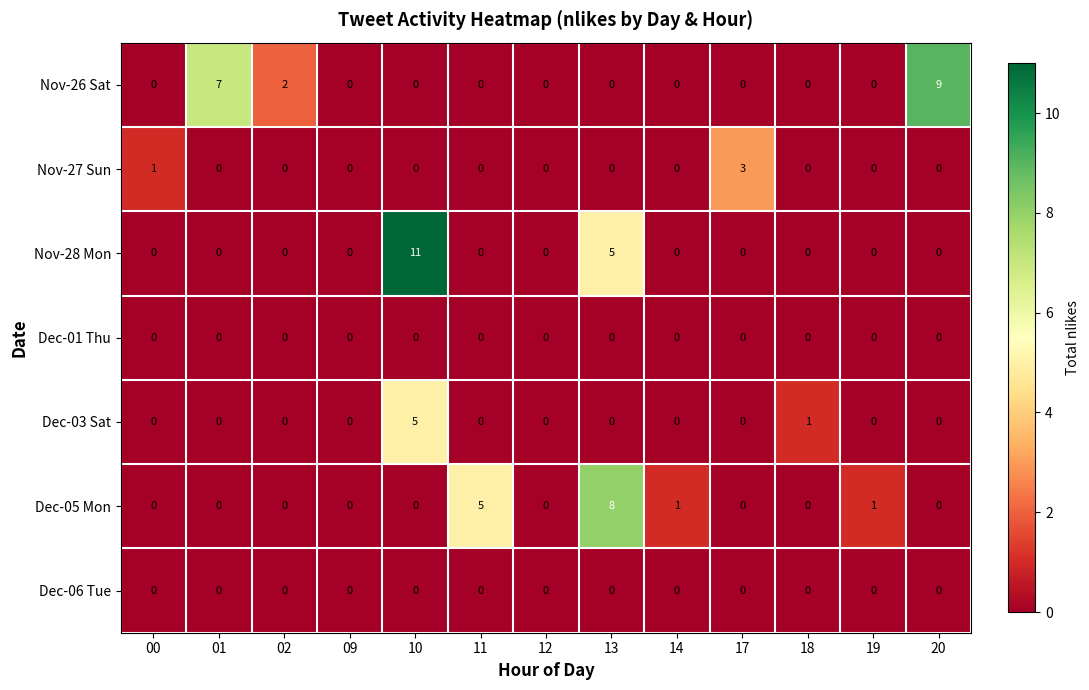

Which label corresponds to the largest value in the chart?

10